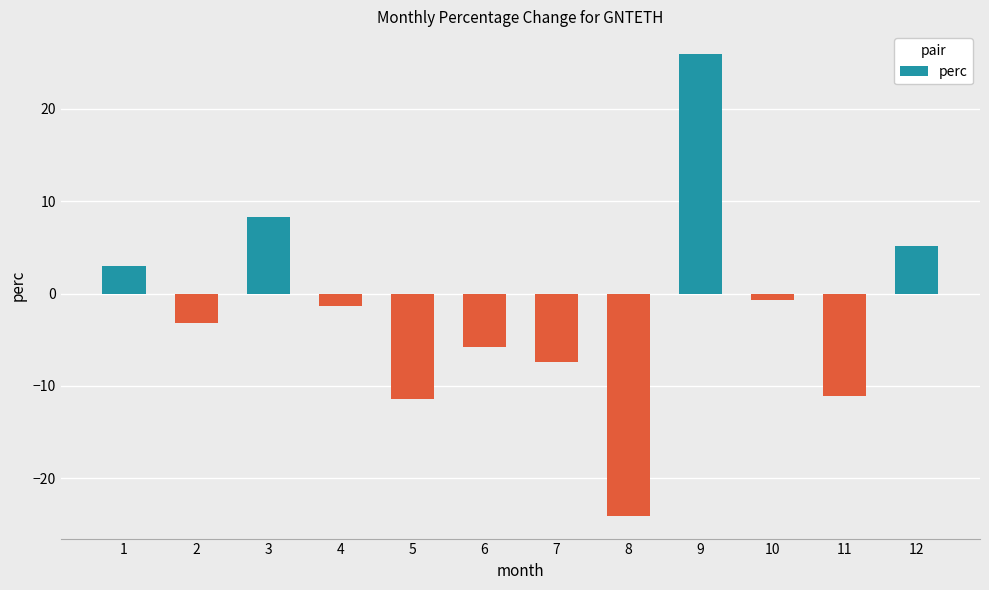

Is it true that the value at 7 is -12.3?

False